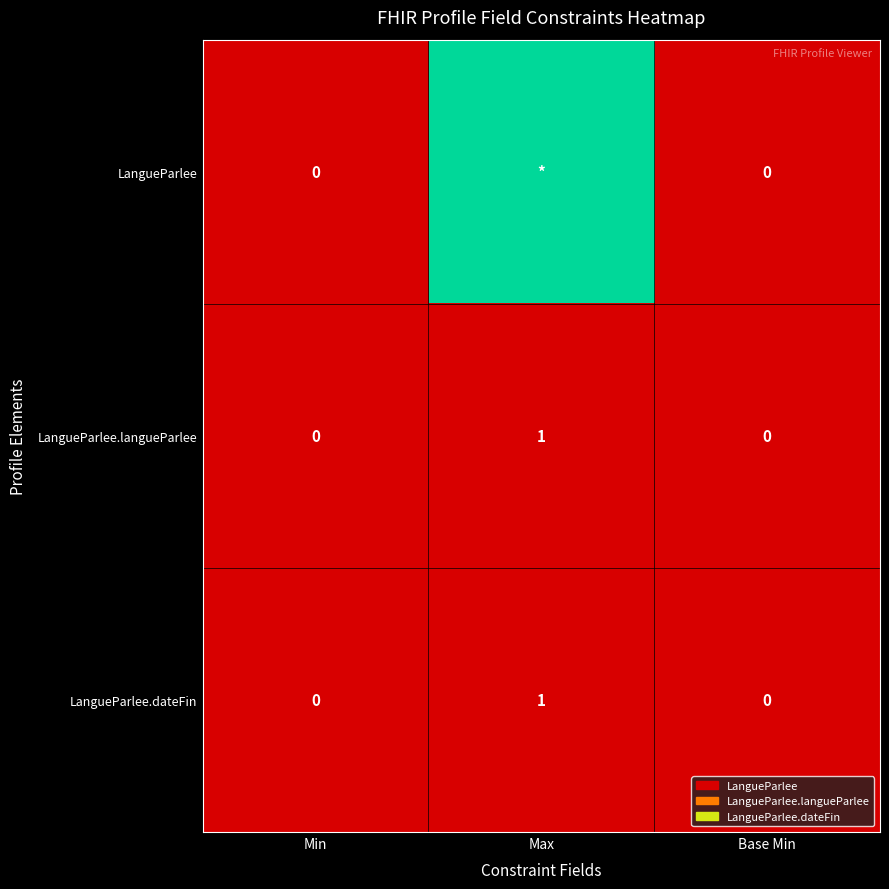

At which label does LangueParlee.langueParlee reach its peak?

Max